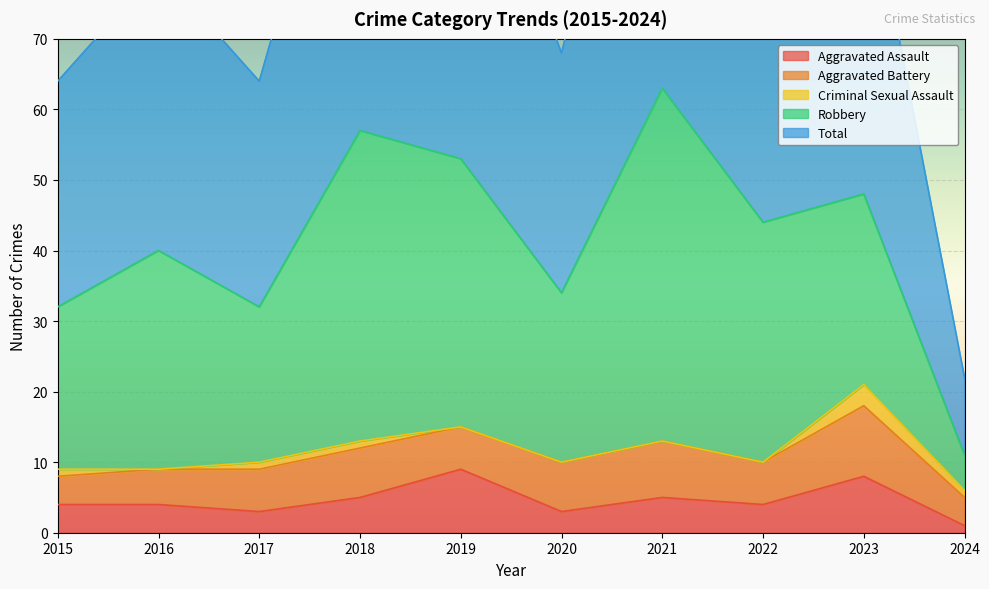

How many interior local valleys does the Aggravated Assault series have?

3